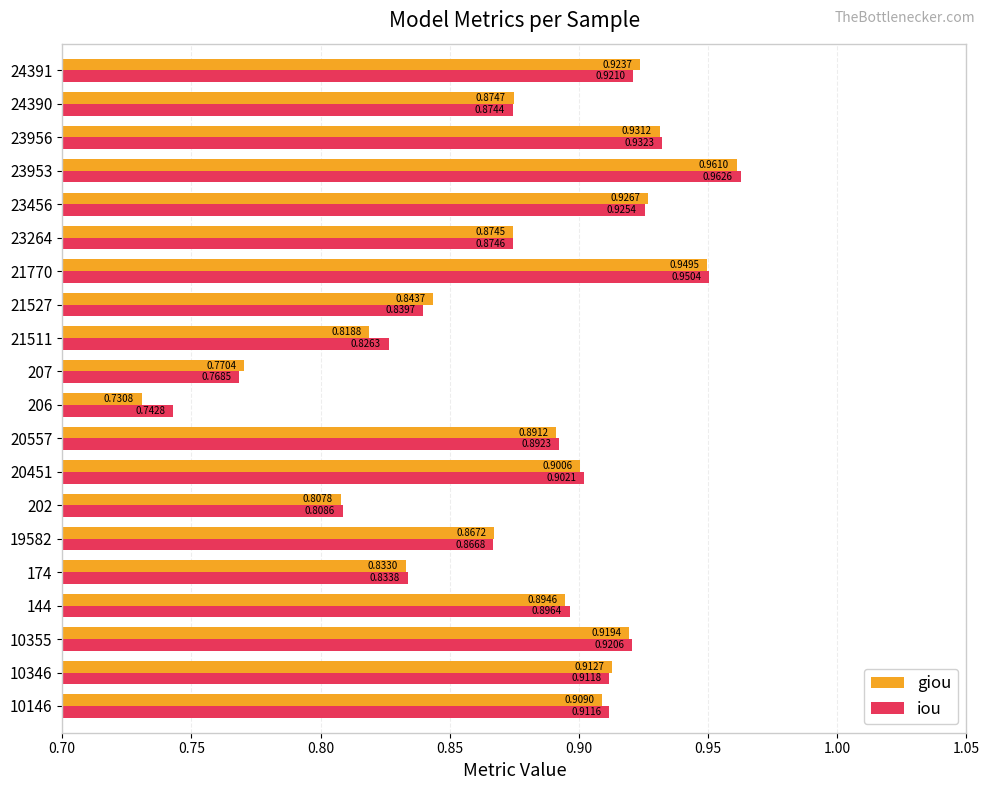

Which series has the widest spread of values?

giou